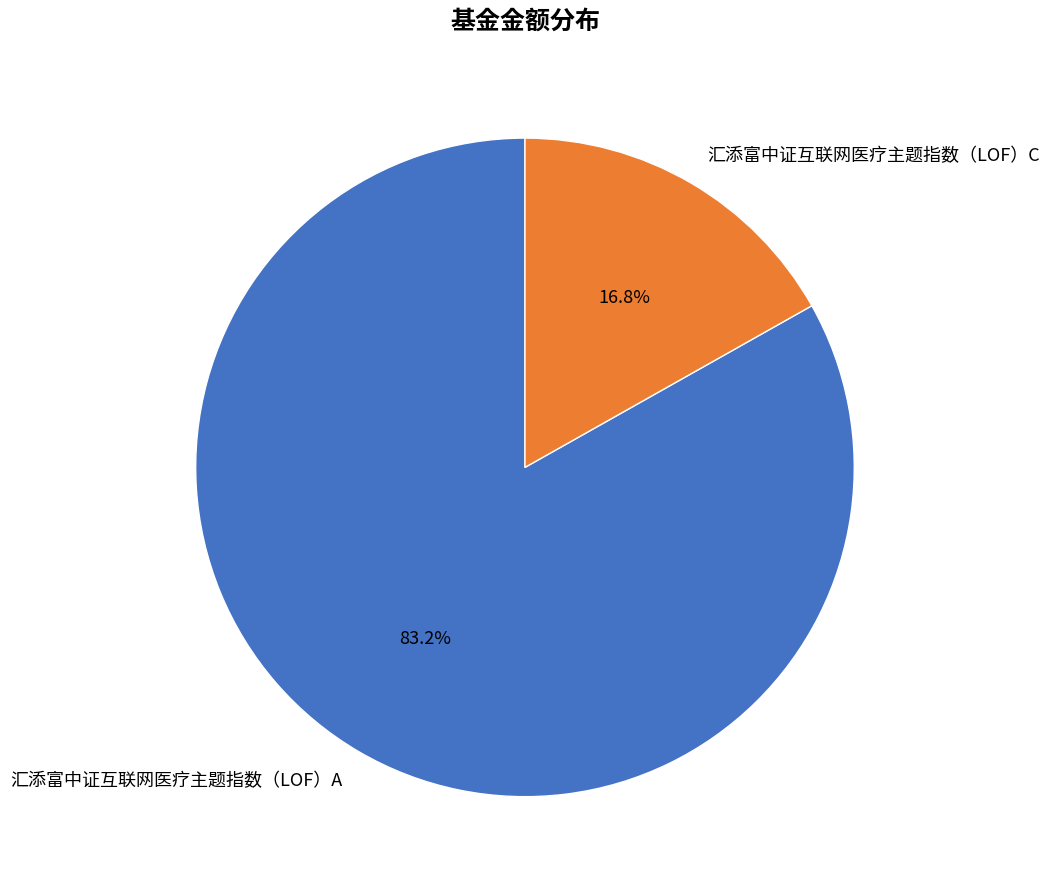

The 汇添富中证互联网医疗主题指数（LOF）C slice represents 17% of the pie. True or false?

True